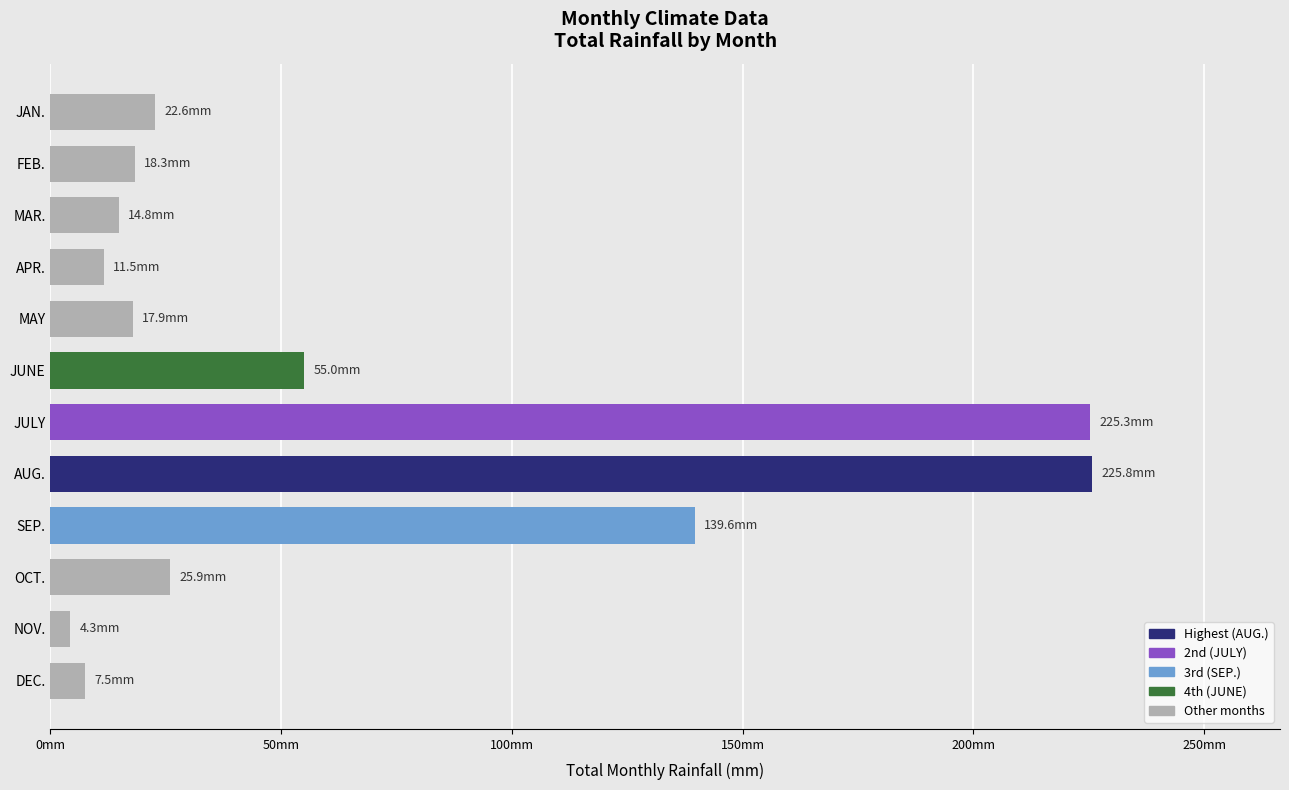

Does the chart contain any negative values?

No